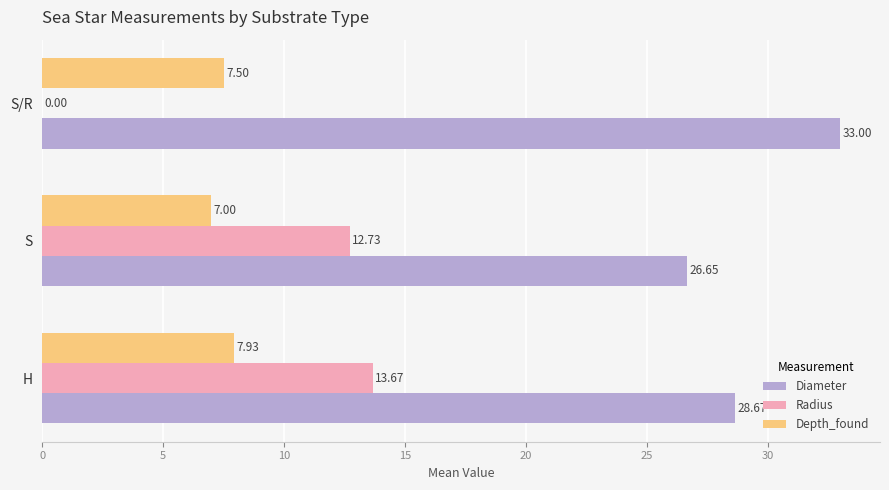

Between S and S/R, which series saw the biggest shift?

Radius